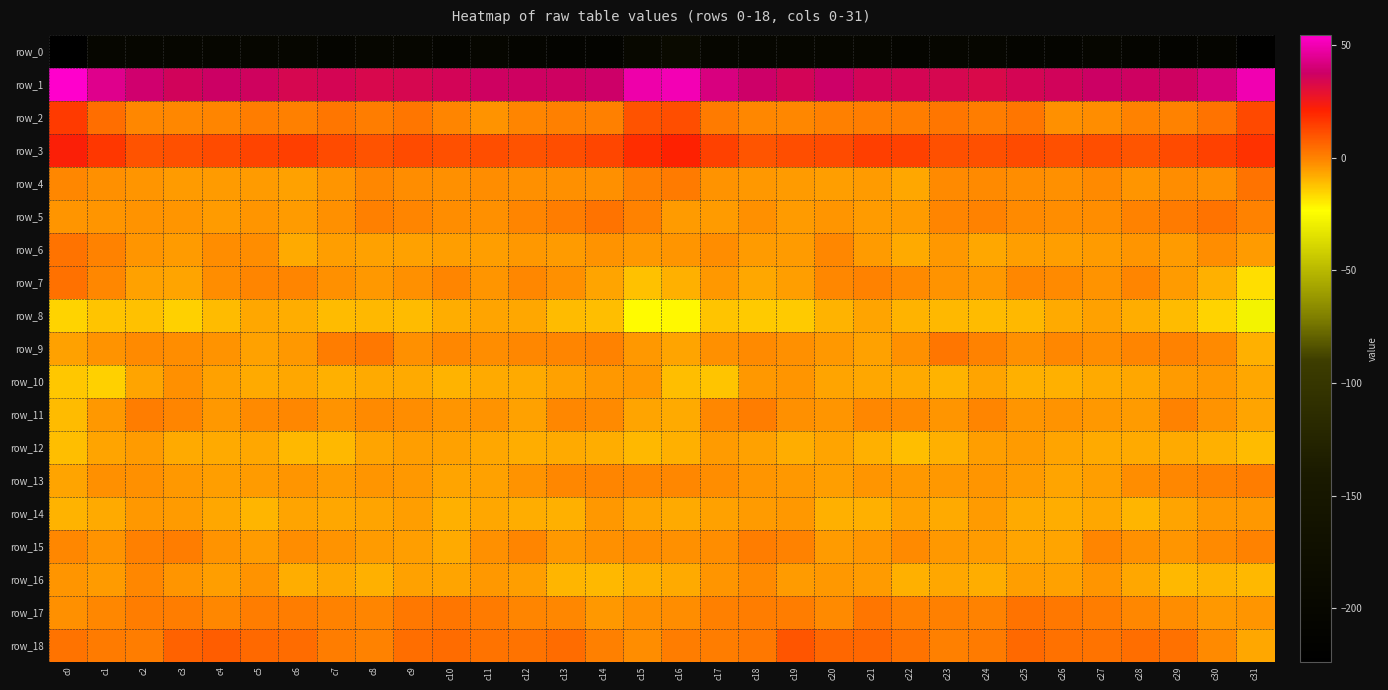

What is the smallest value displayed?

-223.7